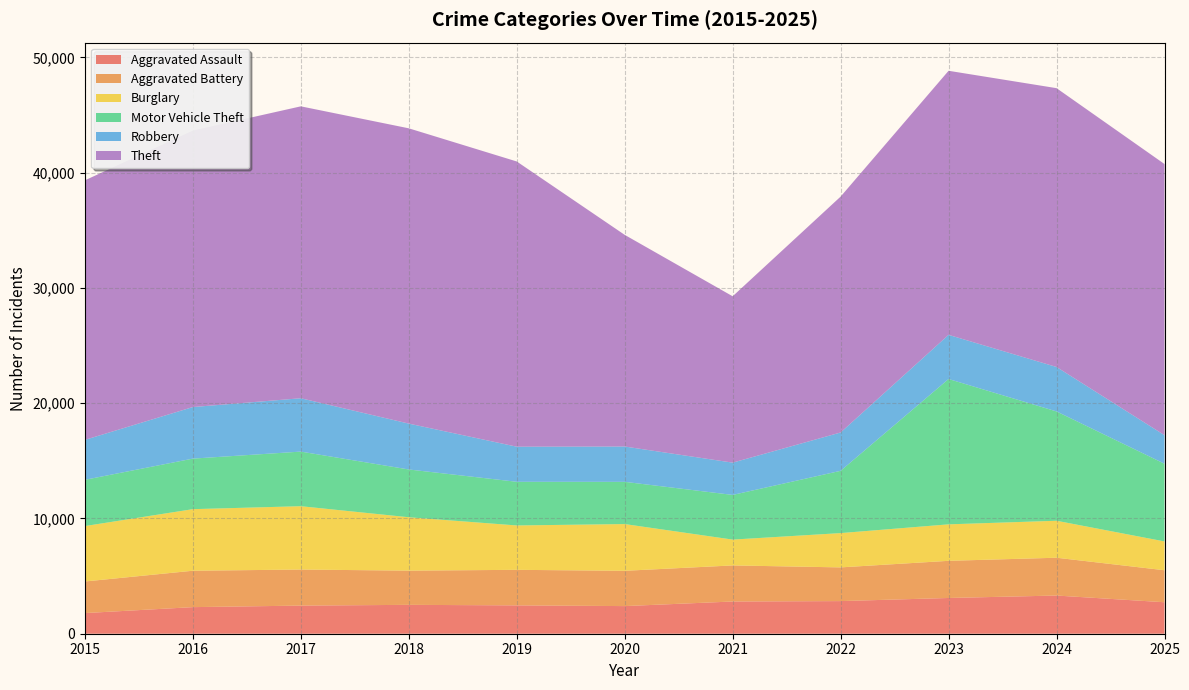

Reading left to right, transcribe all the data shown in this chart.

Aggravated Assault: 1791	2307	2440	2505	2460	2397	2796	2831	3102	3313	2731
Aggravated Battery: 2742	3159	3129	2969	3084	3063	3130	2925	3224	3281	2777
Burglary: 4809	5343	5496	4633	3850	4055	2241	2975	3165	3208	2500
Motor Vehicle Theft: 4013	4385	4738	4145	3789	3664	3877	5404	12610	9486	6741
Robbery: 3465	4474	4629	3980	3045	3064	2801	3326	3832	3856	2478
Theft: 22521	23989	25329	25622	24750	18366	14435	20468	22913	24194	23528